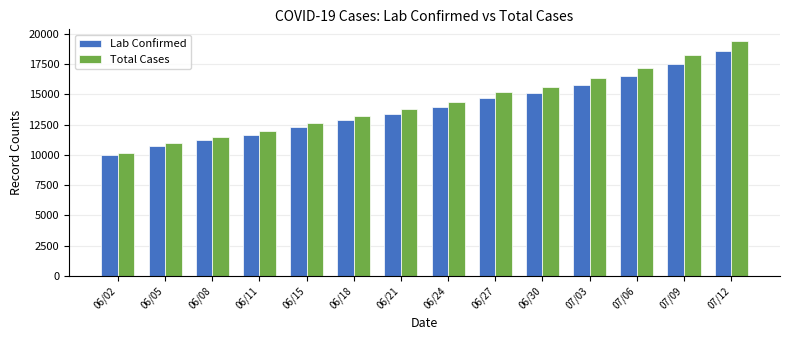

List the labels in order of Total Cases value, smallest first.

06/02, 06/05, 06/08, 06/11, 06/15, 06/18, 06/21, 06/24, 06/27, 06/30, 07/03, 07/06, 07/09, 07/12